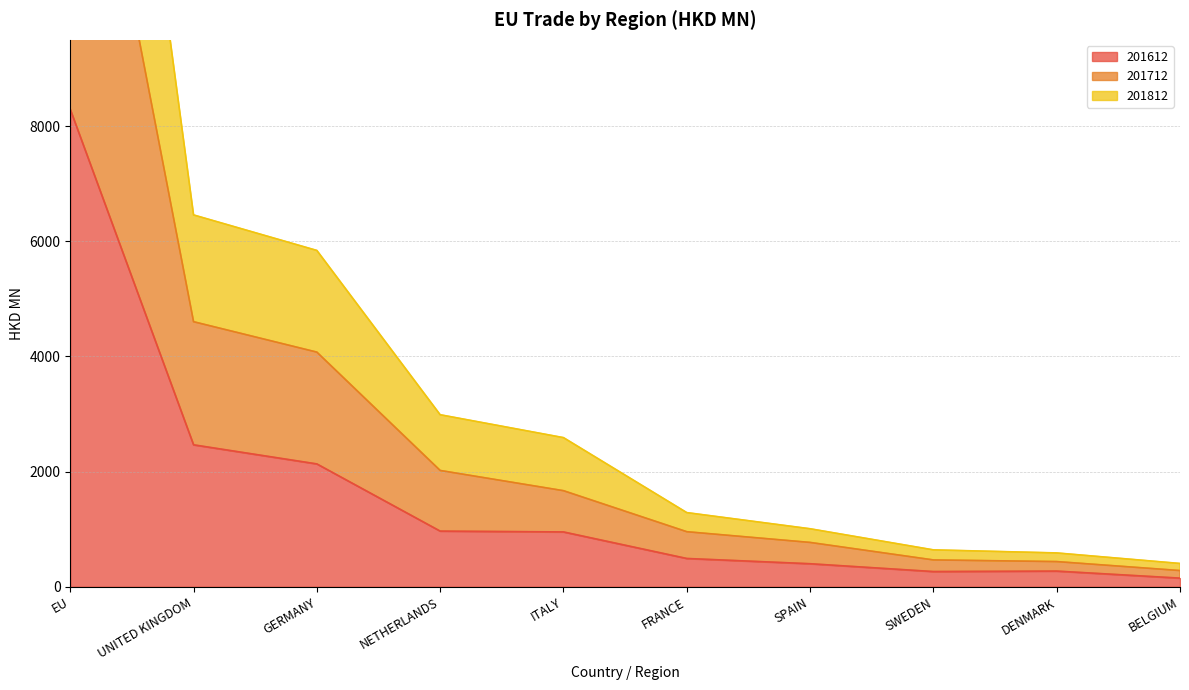

List the series in order of their overall mean, highest first.

201812, 201712, 201612